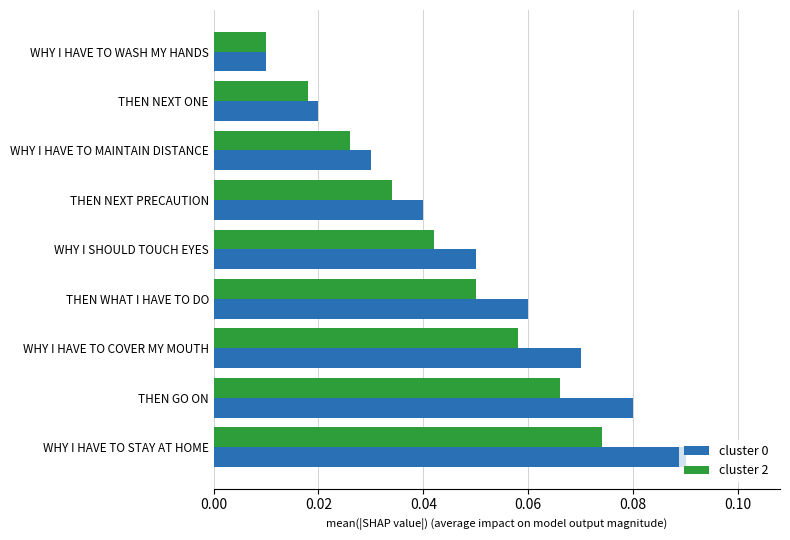

Is the value of cluster 2 at THEN NEXT PRECAUTION greater than the value of cluster 0 at WHY I HAVE TO STAY AT HOME?

No